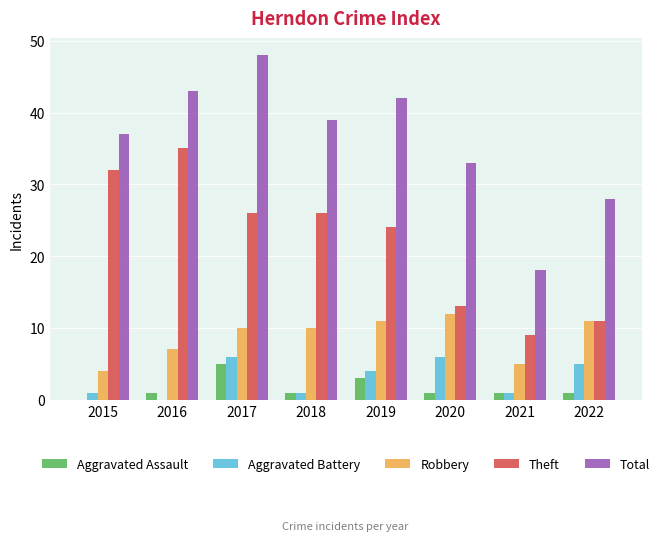

Is the value of Robbery at 2019 greater than the value of Aggravated Assault at 2019?

Yes